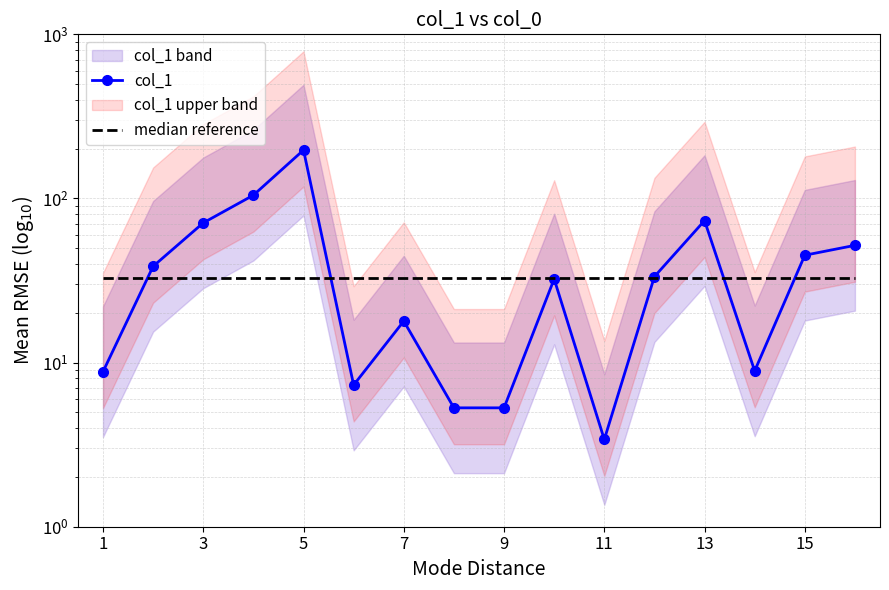

What is the greatest value displayed?

197.1